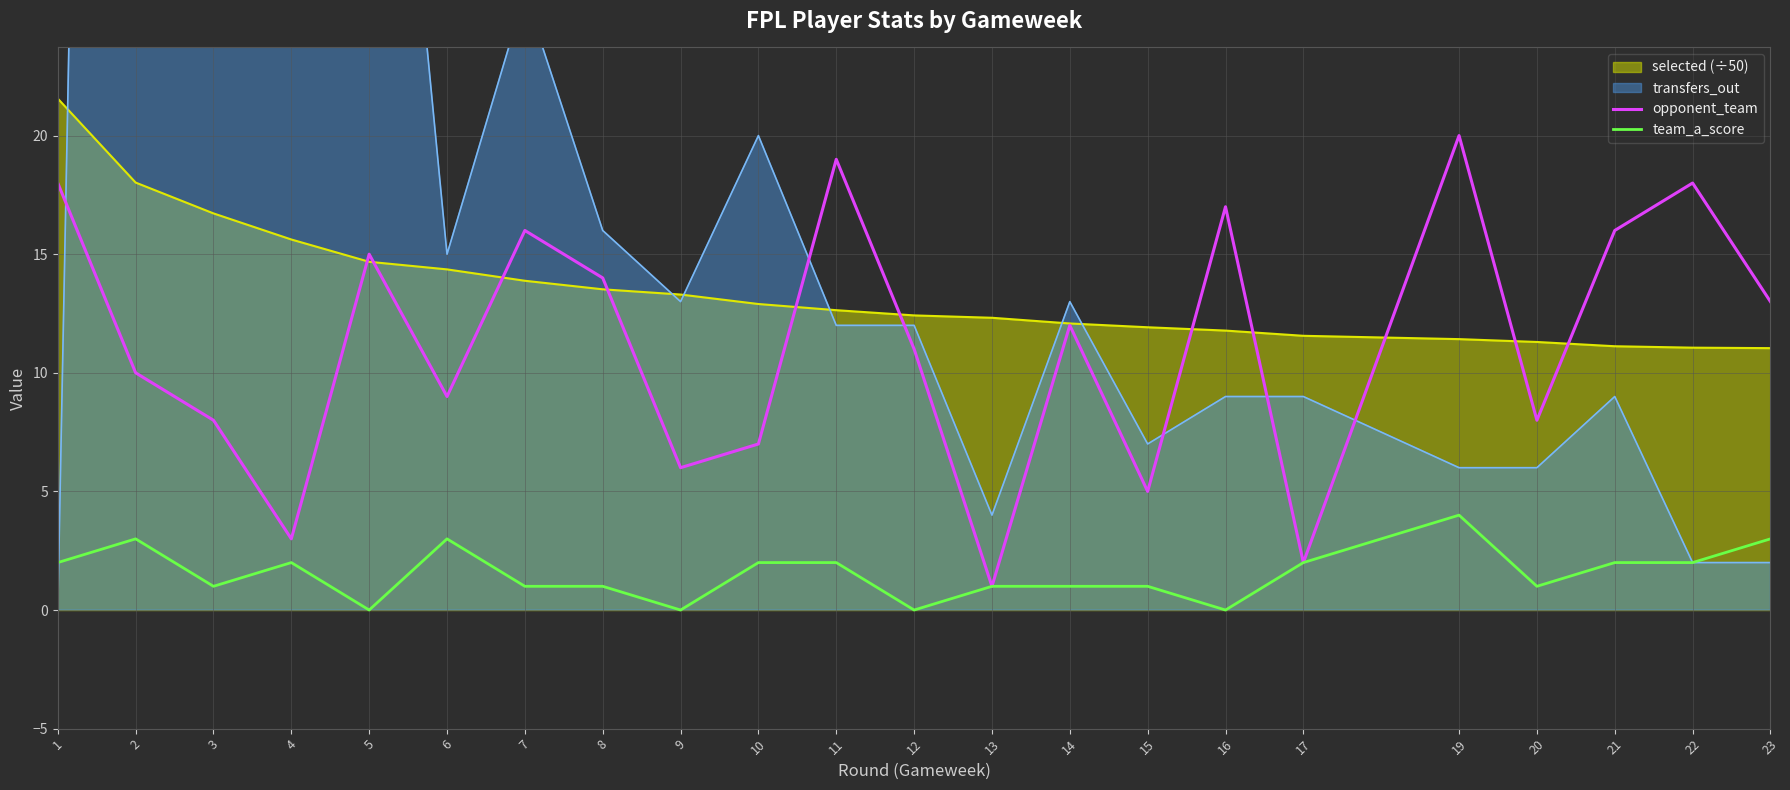

How many data points in team_a_score are above 2?

4